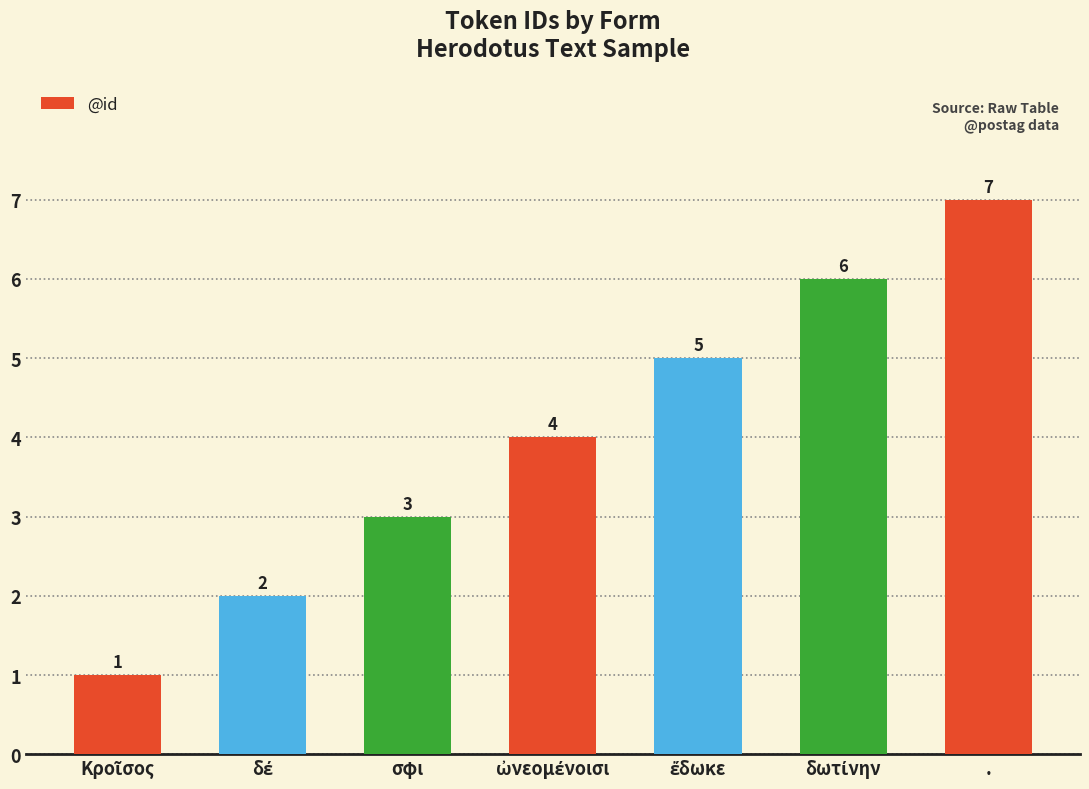

How many values are between 2 and 6?

5